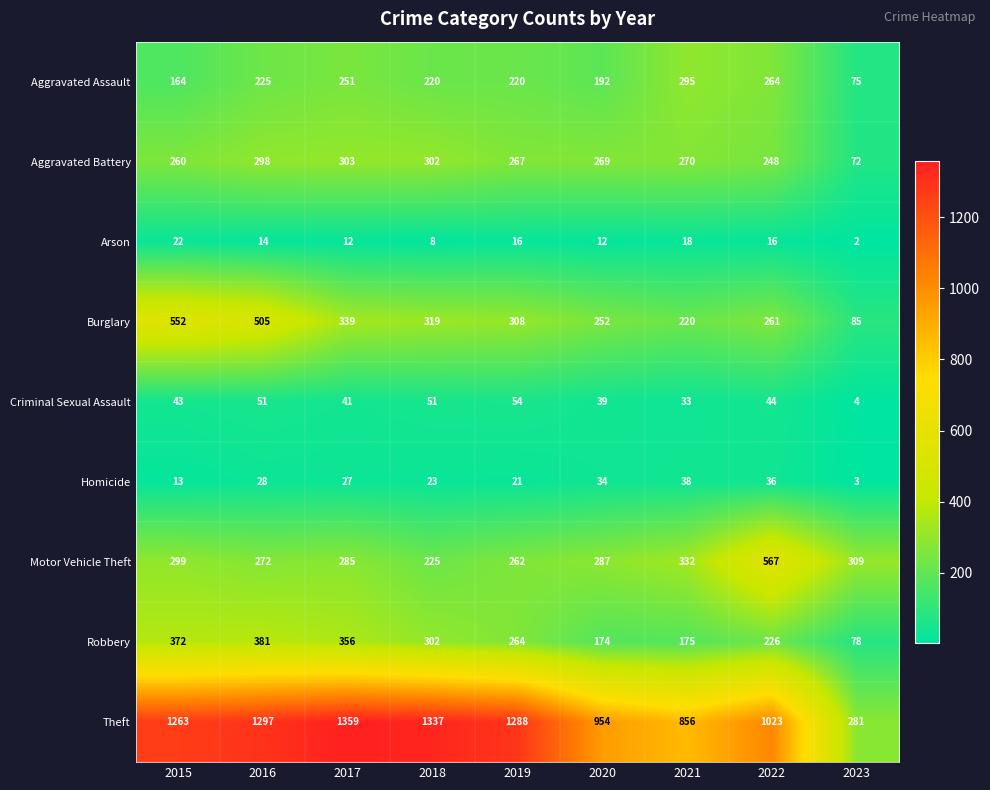

What is the maximum value for Homicide?

38